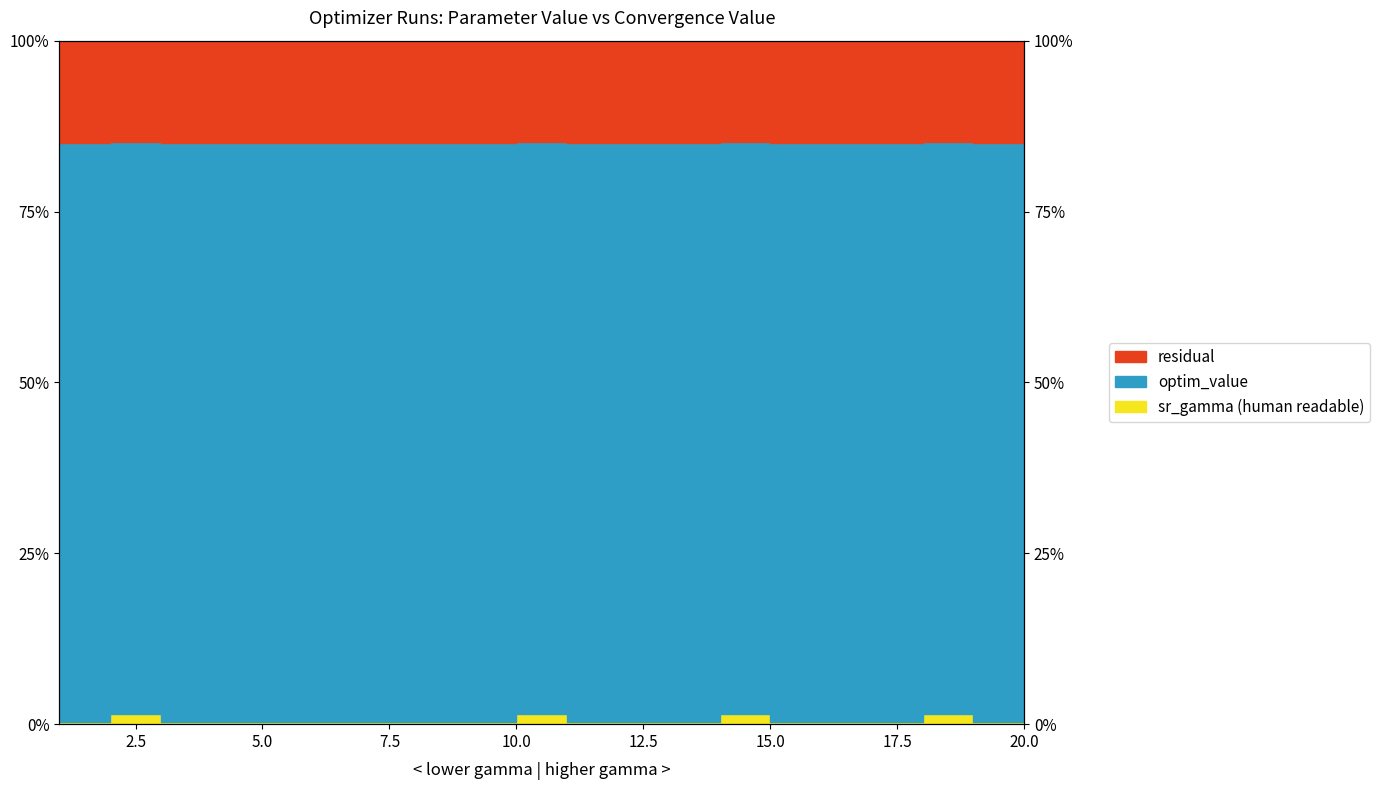

Which category has the highest value in the sr_gamma (human readable) series?

14